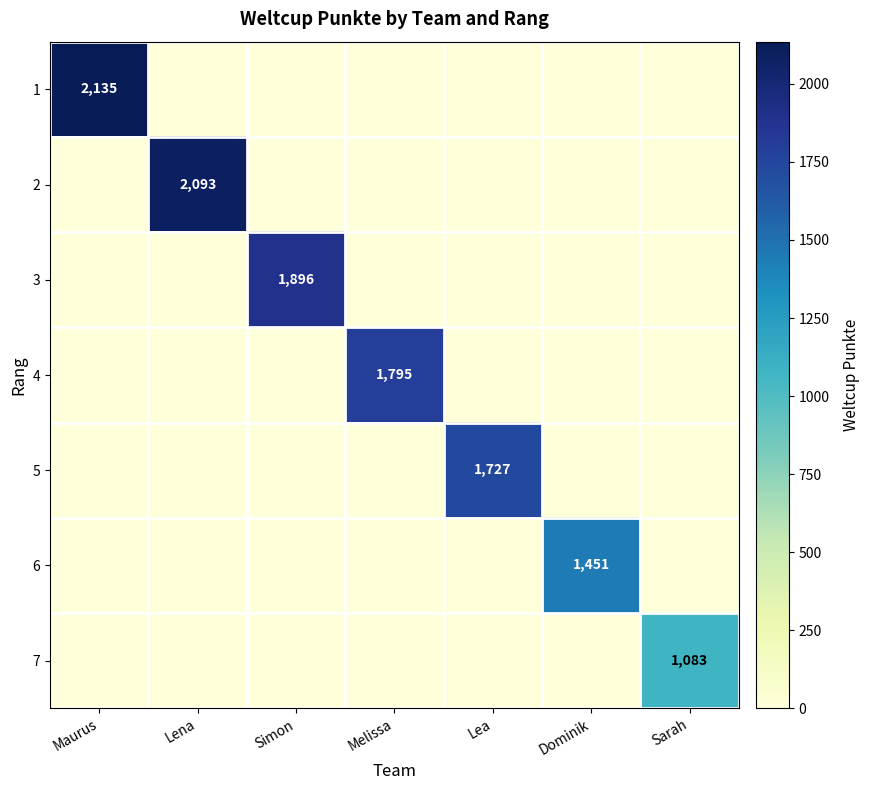

Is it true that 6 equals 1952 at Dominik?

False